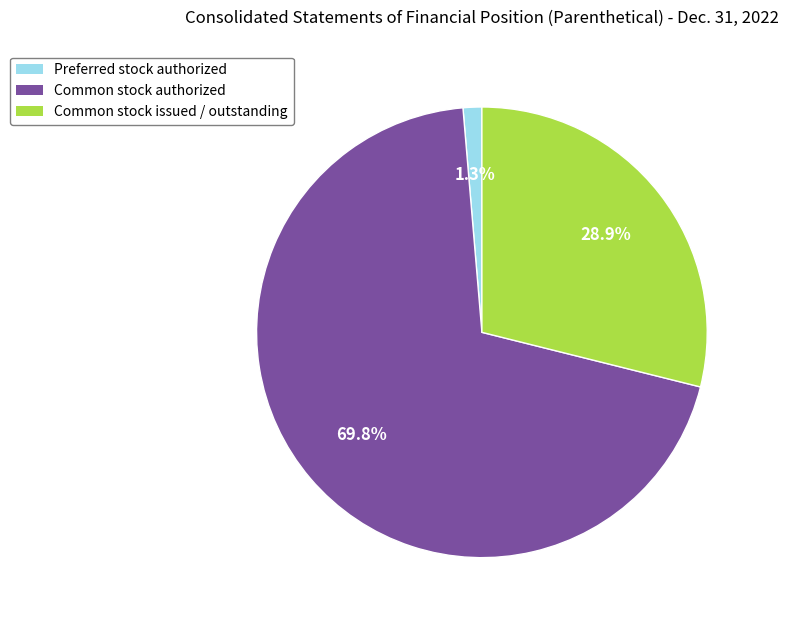

Does any single category account for the majority?

Yes